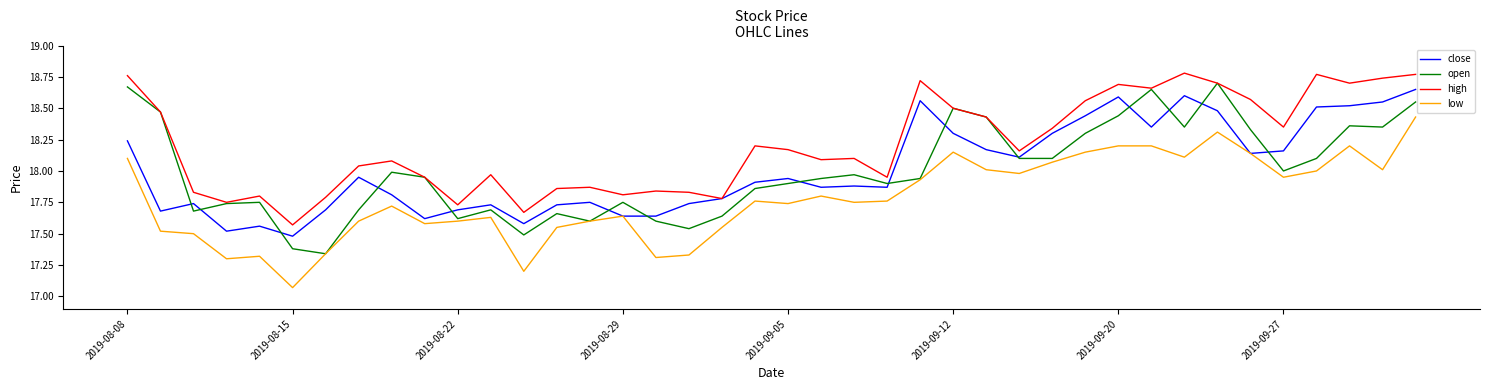

Which series has the largest total across all categories?

high